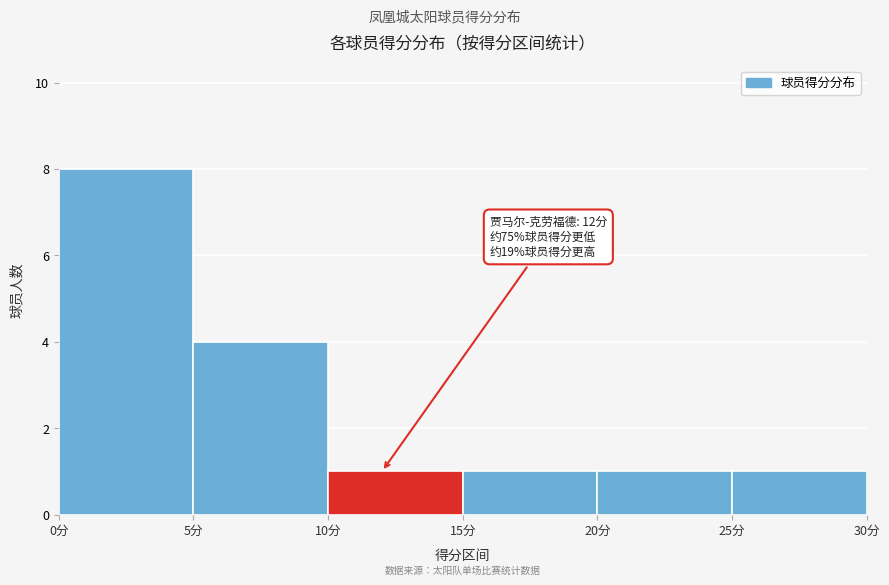

Which range on the x-axis has the tallest bar?

0 to 5